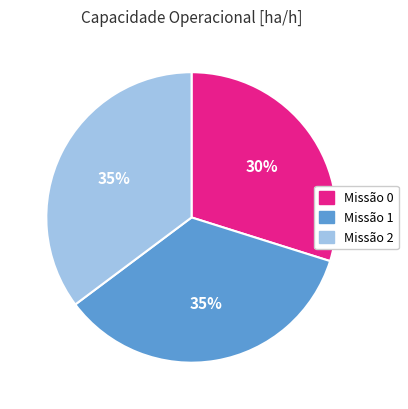

Is there any slice that represents more than half of the pie?

No